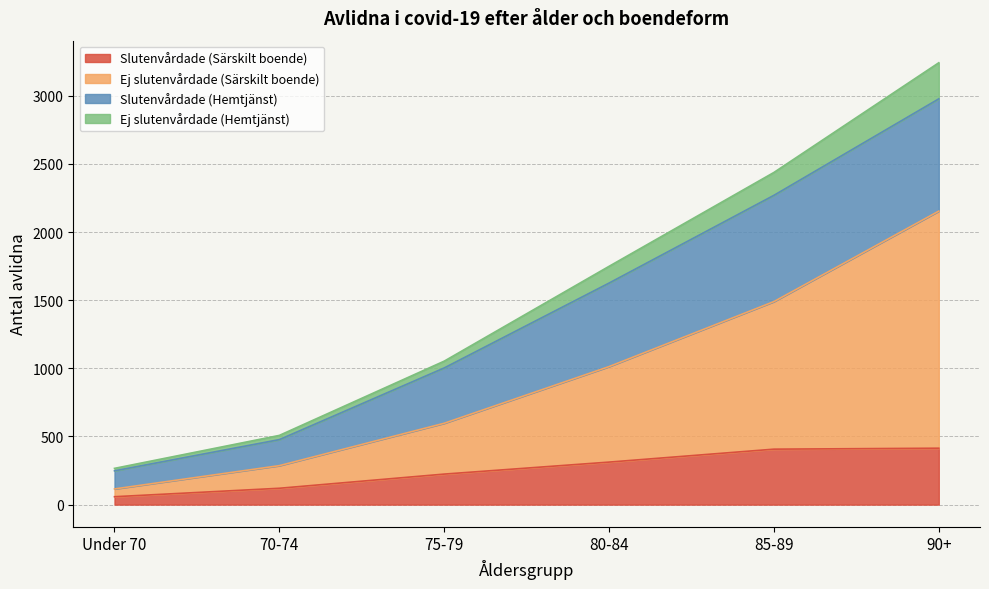

Is it true that Slutenvårdade (Särskilt boende) equals 312 at 80-84?

True